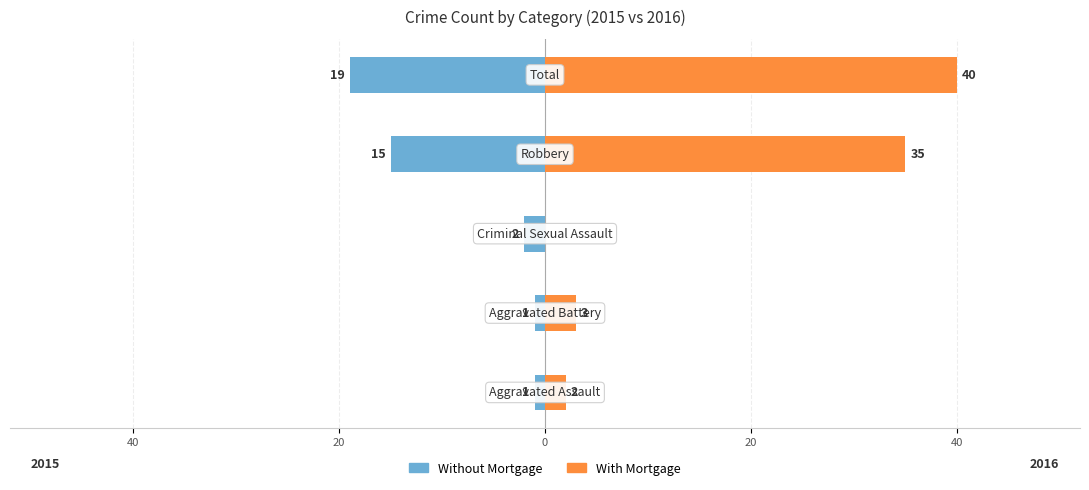

Reading right to left, transcribe all the data shown in this chart.

Without Mortgage: 20=-19	0=-15	20=-2	40=-1	60=-1
With Mortgage: 20=40	0=35	20=0	40=3	60=2